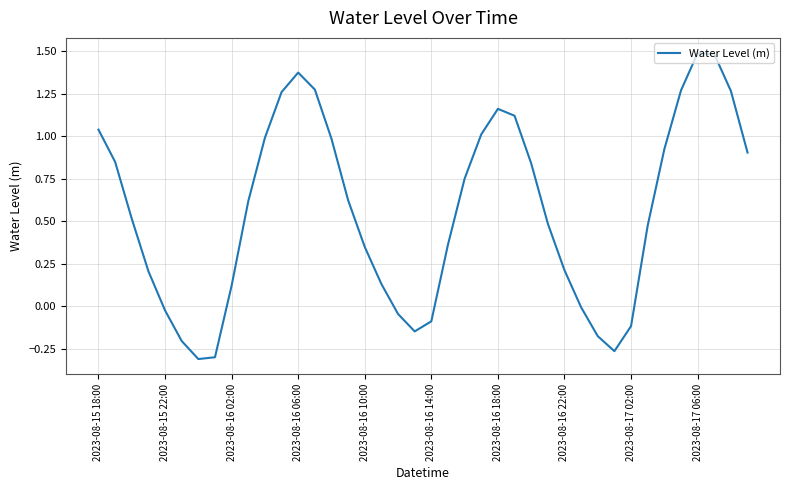

How many categories are shown in the chart?

40